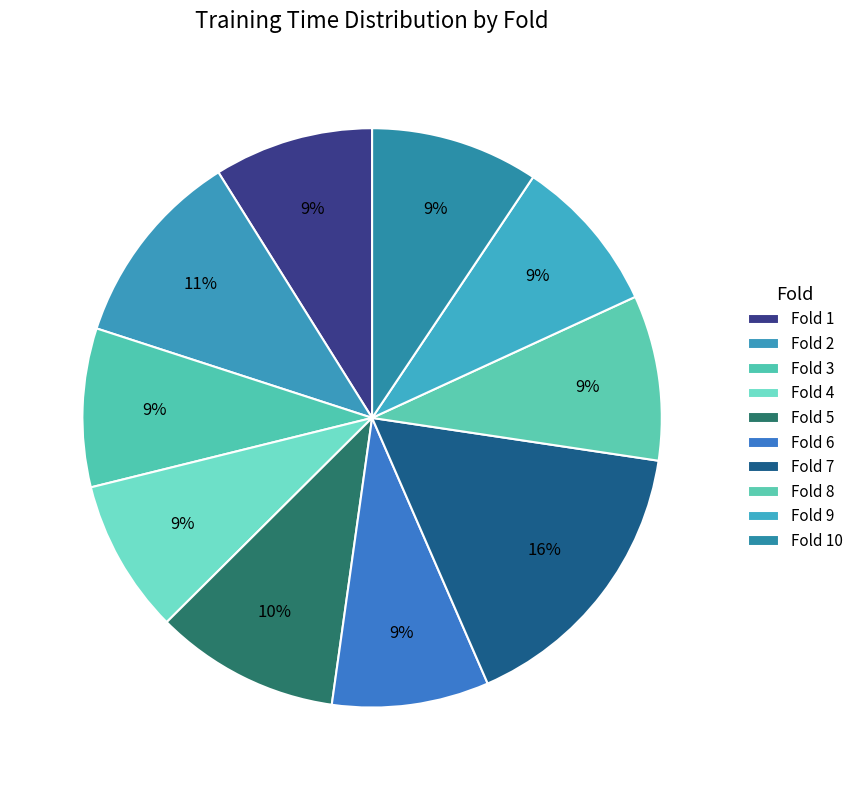

Rank the categories by value from lowest to highest.

4, 9, 6, 3, 1, 8, 10, 5, 2, 7